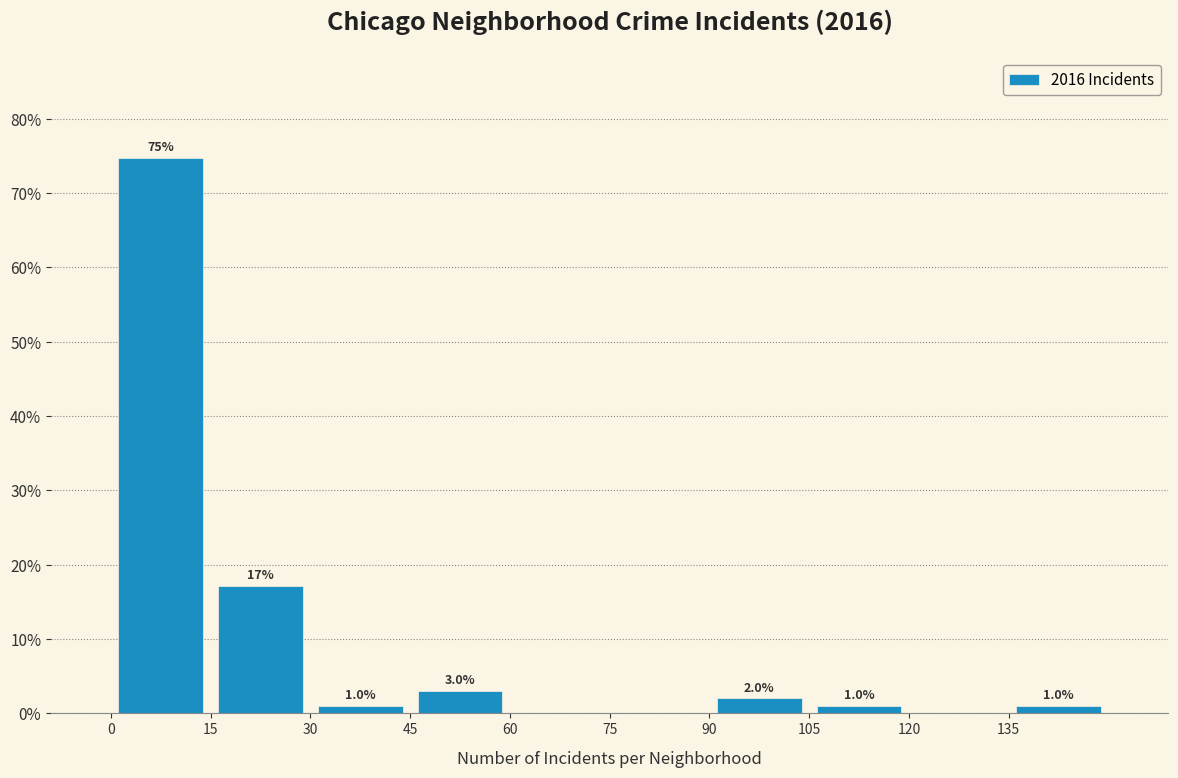

Which range on the x-axis has the tallest bar?

0 to 15